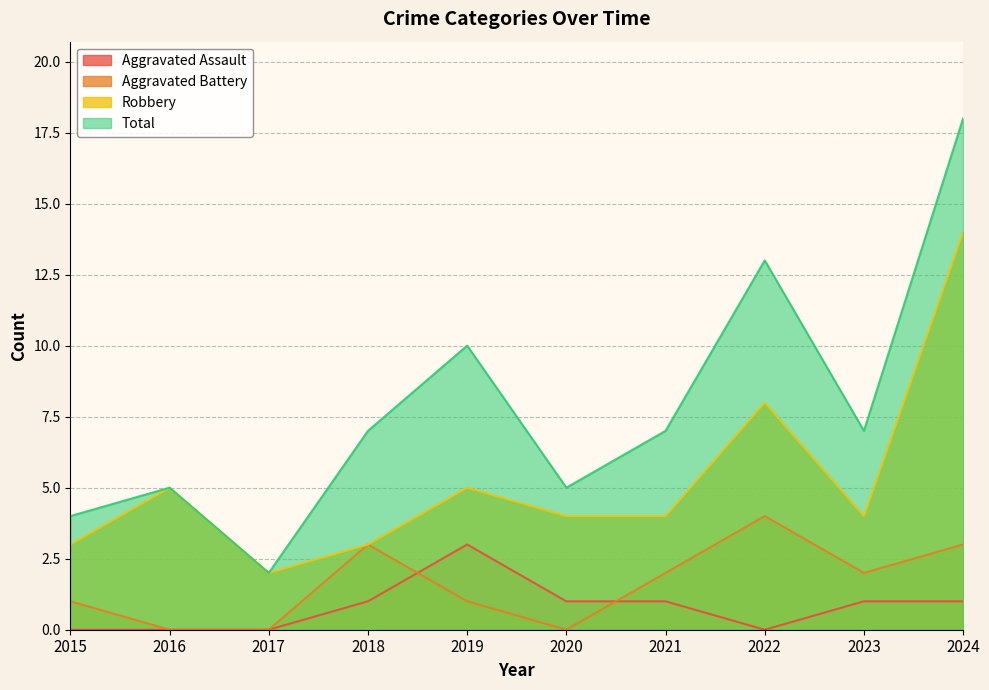

True or false: Robbery has more than 2 points higher than both neighbors.

True